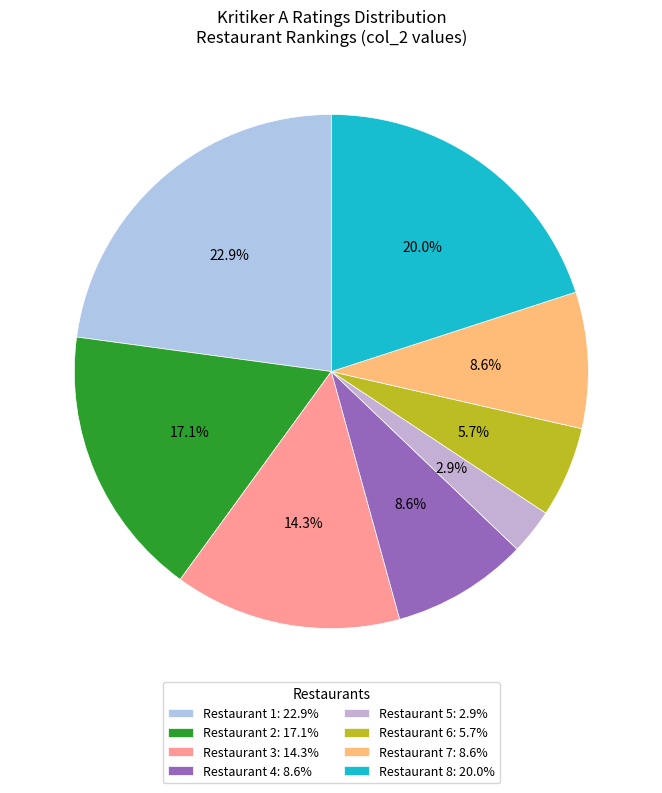

How many slices are in this pie chart?

8